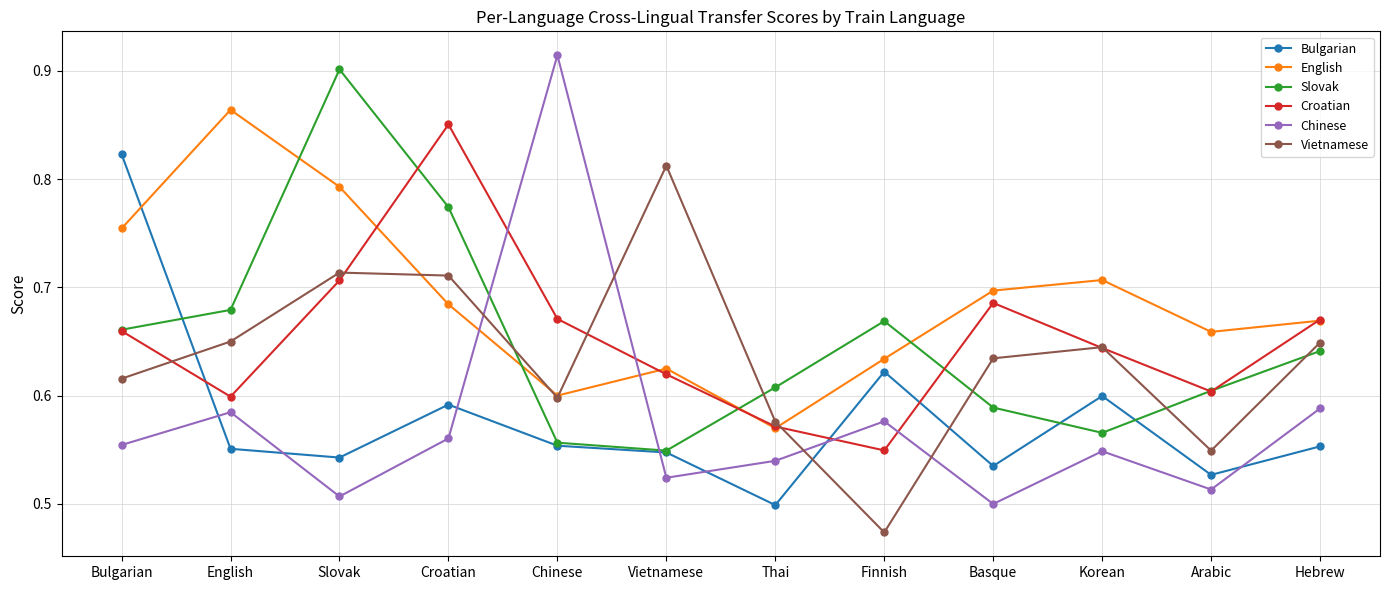

Where do Chinese and Croatian first cross each other?

Croatian and Chinese